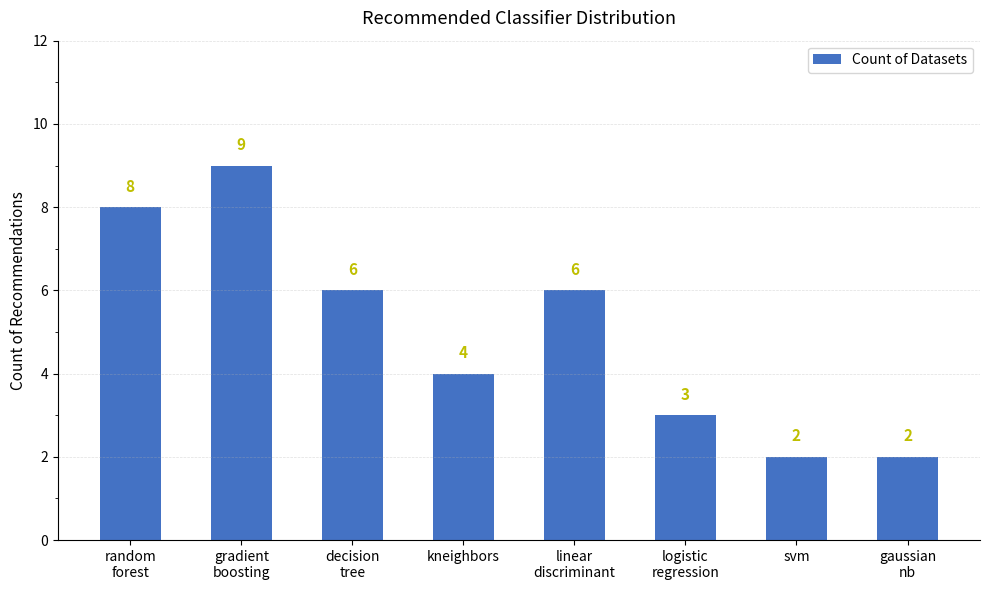

How many values are below 6?

4